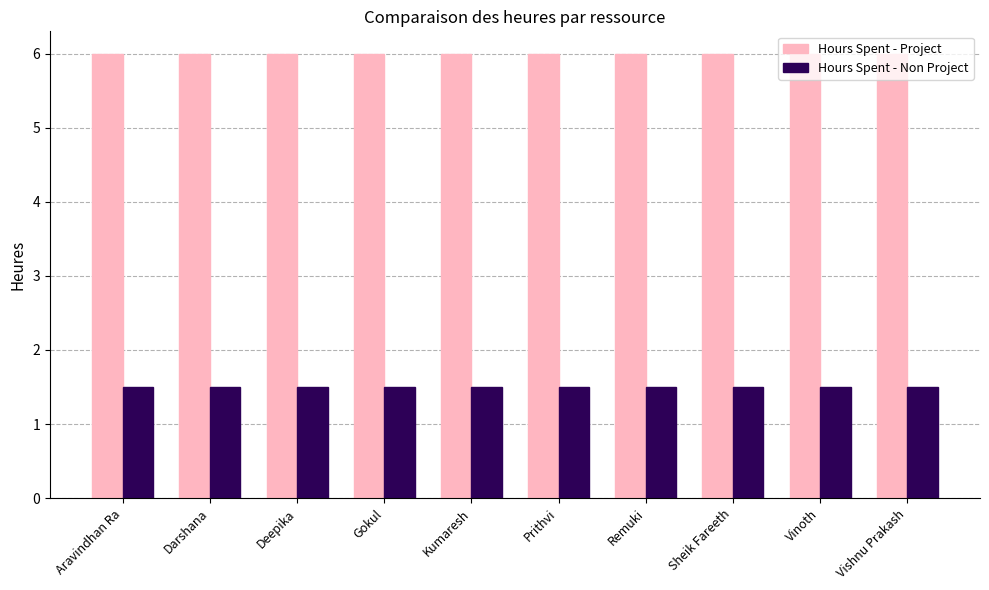

What is the average value of the Hours Spent - Project series?

6.0